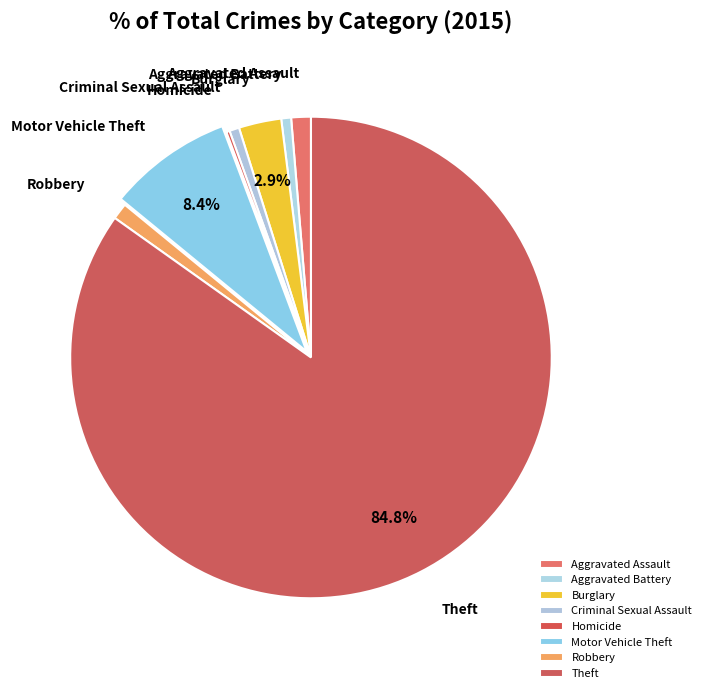

What portion of the pie excludes Motor Vehicle Theft?

91.6%